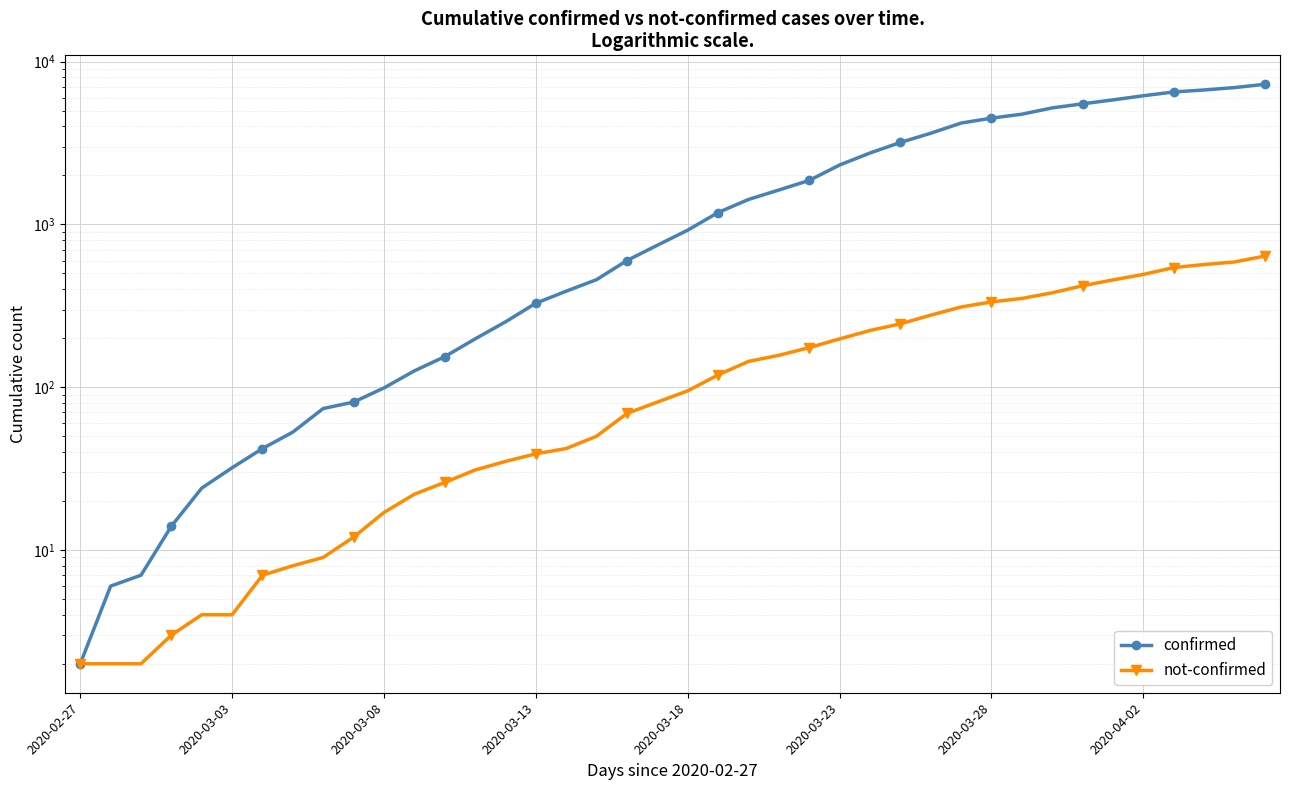

How many categories are shown in the chart?

40